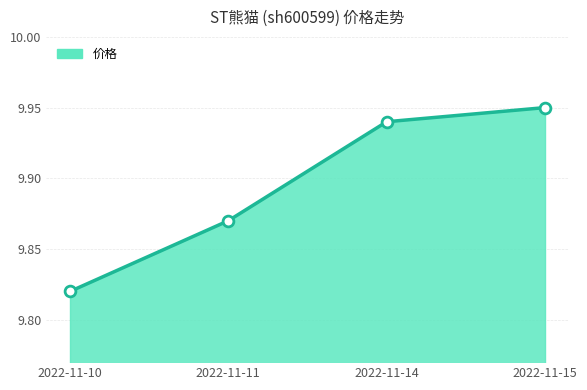

What is the ratio of the value at 2022-11-15 to the value at 2022-11-14?

1.0